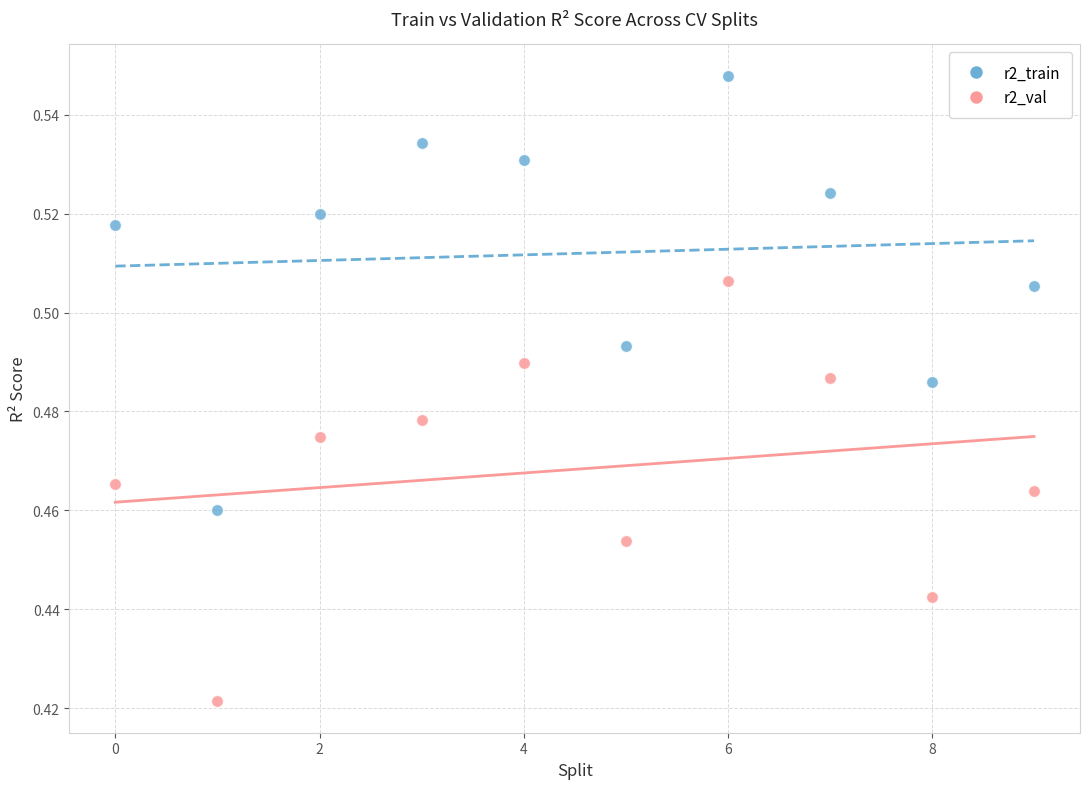

Which series contains the lowest Y value?

r2_val